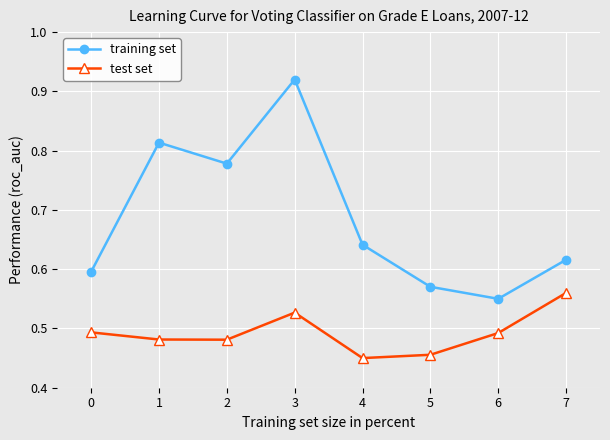

What is the sum of the training set values at 3 and 2?

1.7